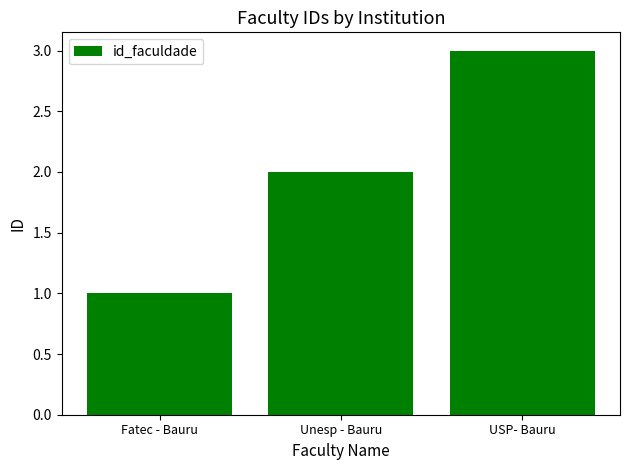

Where is the data nearest to the value 2?

Unesp - Bauru